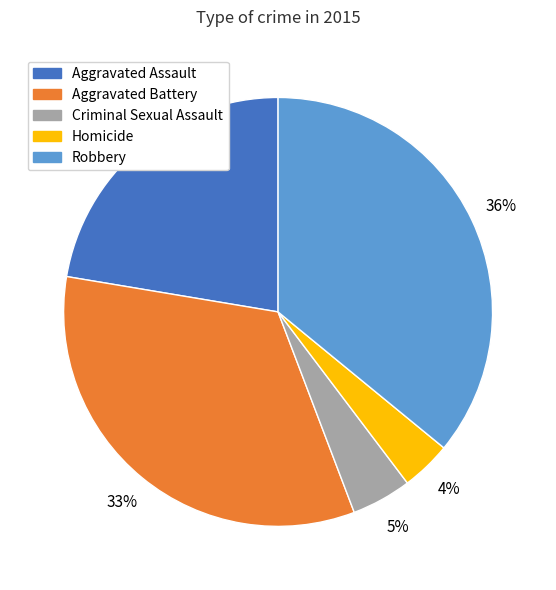

Which slice is the largest?

Robbery